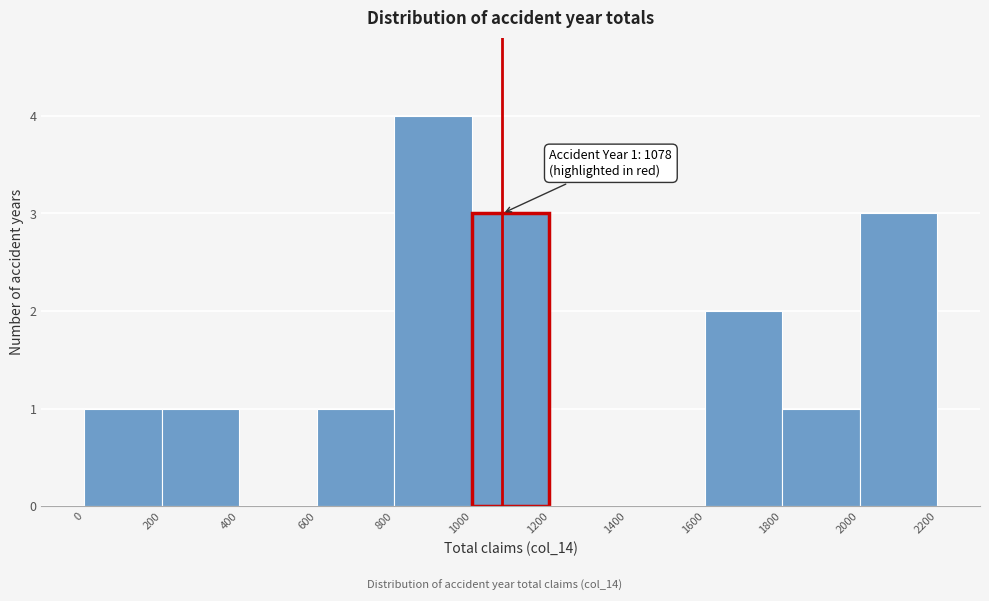

Which range on the x-axis has the tallest bar?

800 to 1000